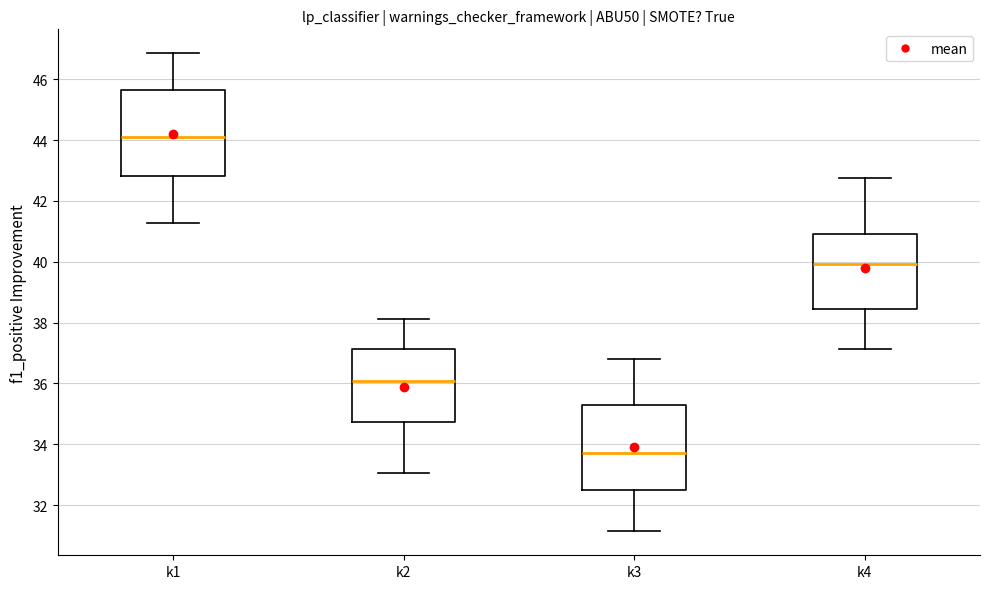

Which box's median line is the lowest?

k3